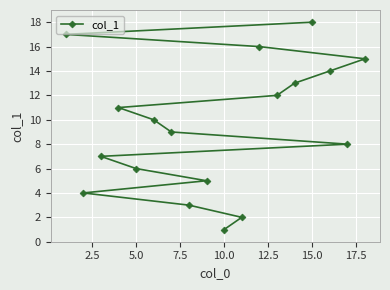

Reading left to right, list all the values displayed in this chart.

17	4	7	11	6	10	9	3	5	1	2	16	12	13	18	14	8	15